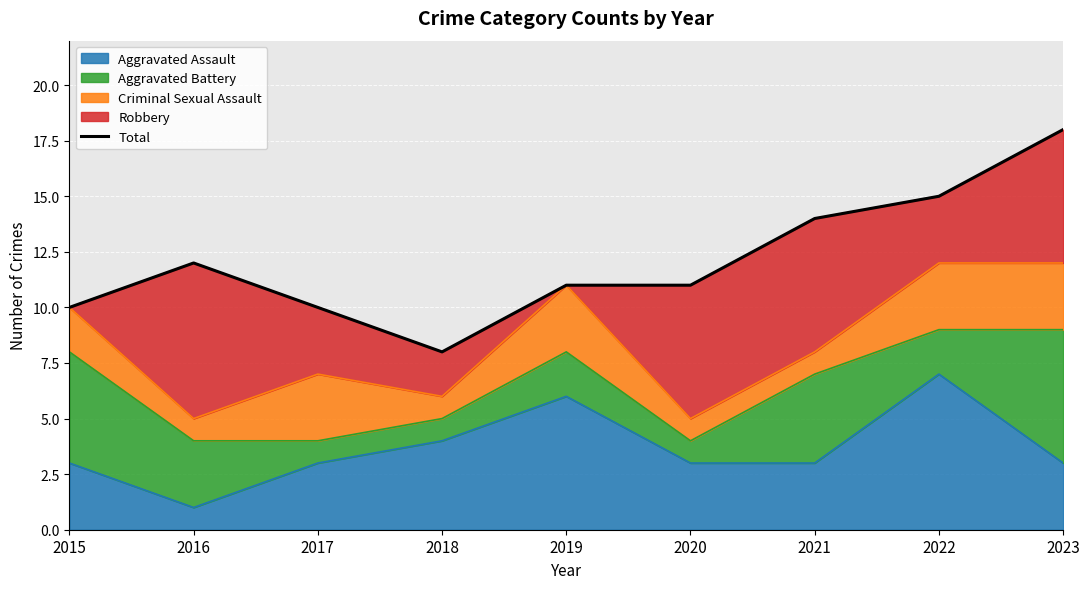

What is the sum of all values?

109